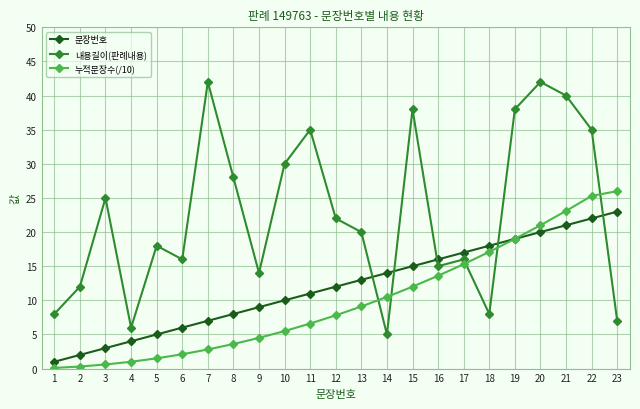

The 문장번호 series shows 3.0 at 3. True or false?

True